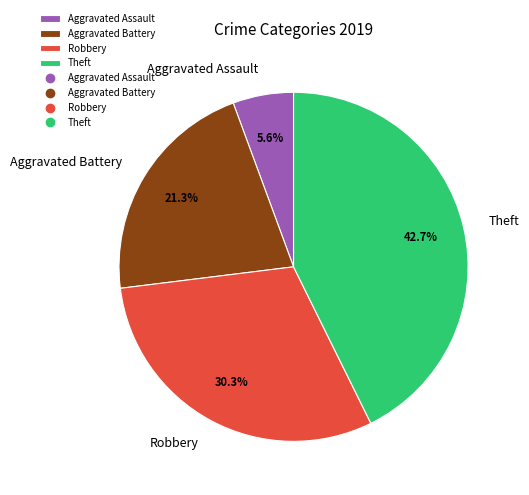

Does Aggravated Battery account for over 50% of the chart?

No